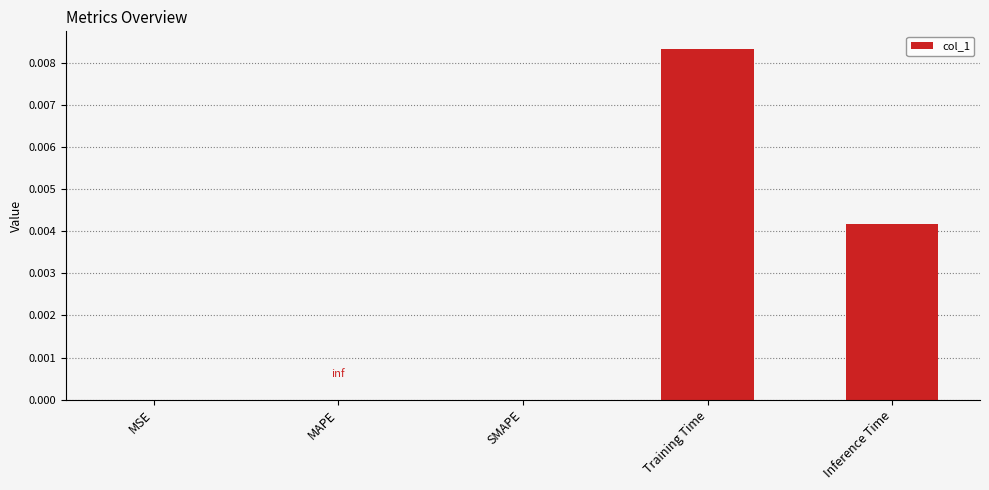

How many series are shown in this chart?

1